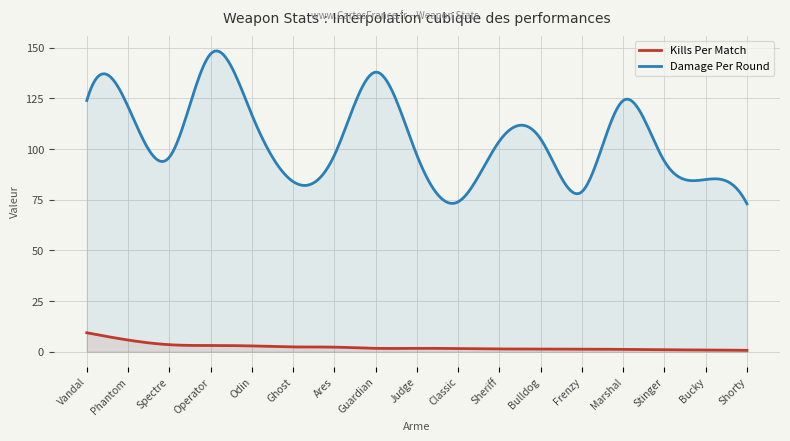

What is the sum of the Damage Per Round values at Judge and Stinger?

191.0